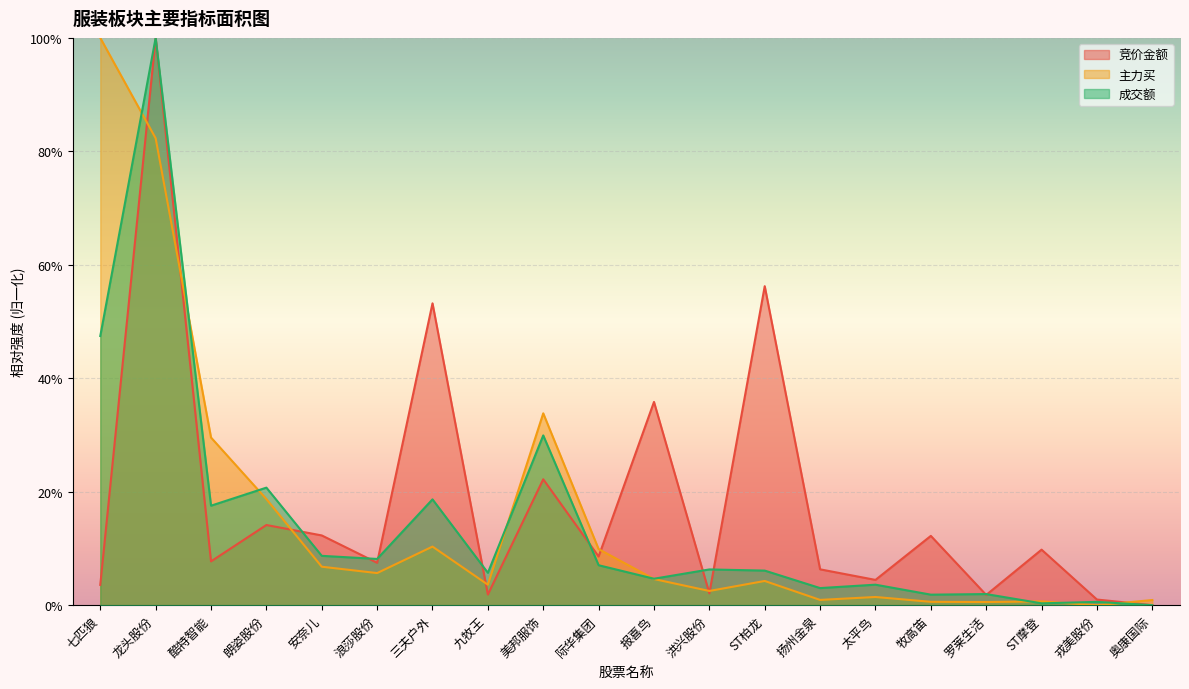

How many categories are shown in the chart?

20